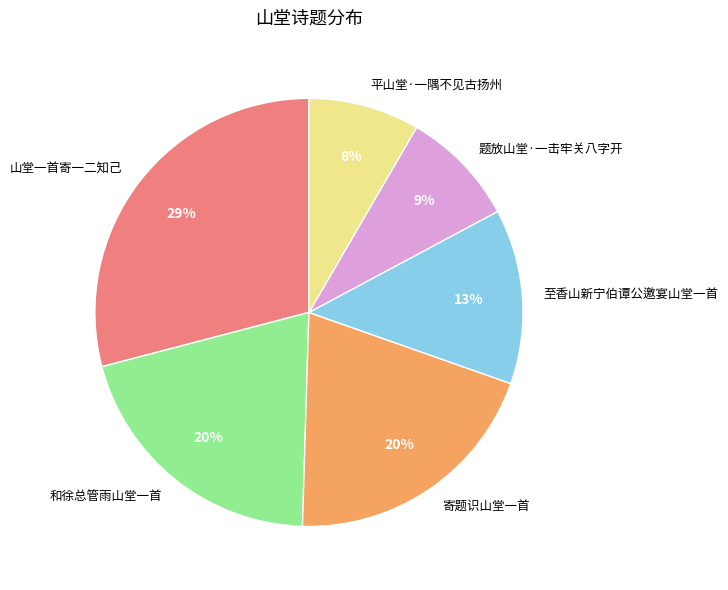

What is the ratio of the value at 和徐总管雨山堂一首 to the value at 山堂一首寄一二知己?

0.7